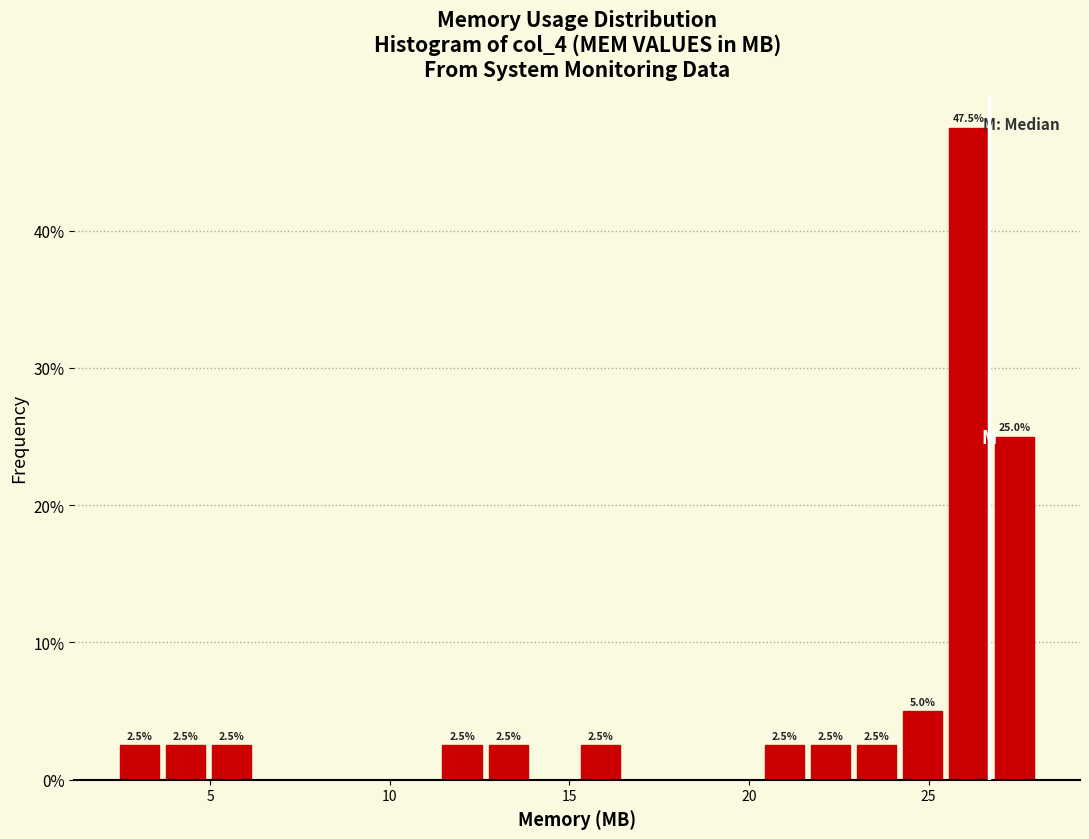

Read against the x-axis, roughly where is the centre of the tallest bar?

26.0